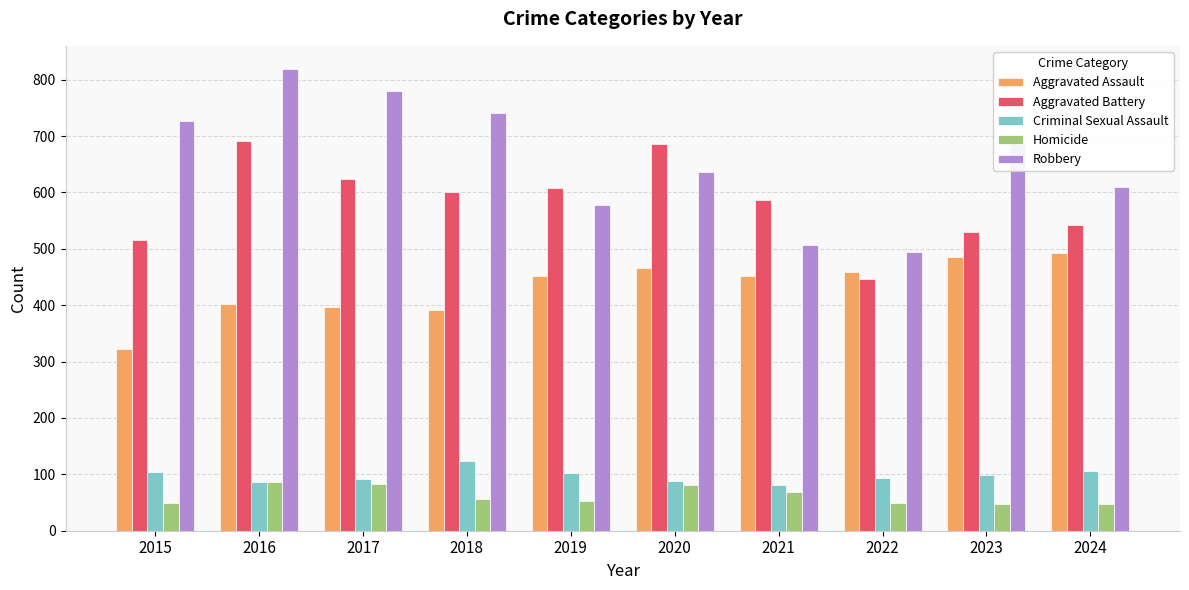

What is the value of the Robbery bar at the 9th from the left?

687